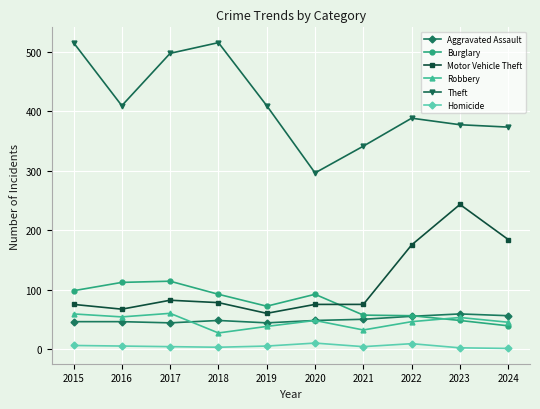

True or false: Burglary has more than 1 points higher than both neighbors.

True